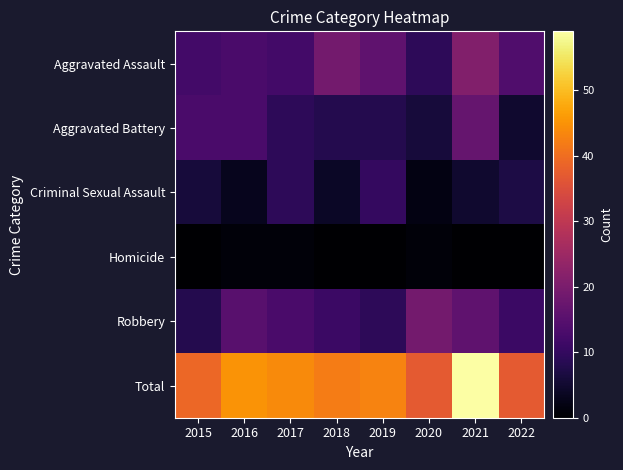

Between 2016 and 2022, which is larger?

2022